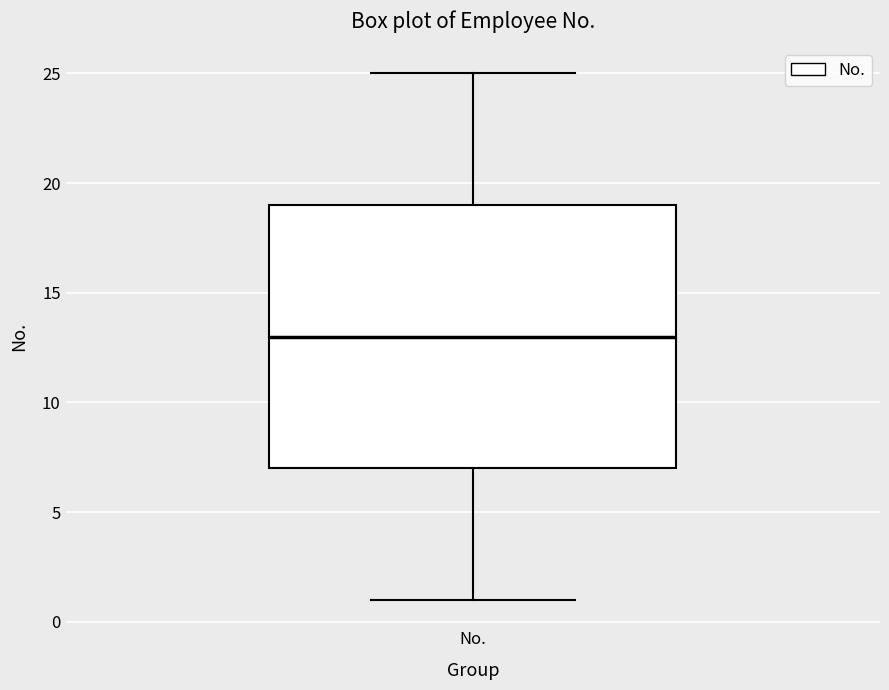

Transcribe this box plot: give where the median line is, the range the box spans, and where the two whiskers end, as read against the y-axis. The values are not printed on the chart, so give them approximately, as read against the axis.

median 13, box 7 to 19, whiskers 1 to 25